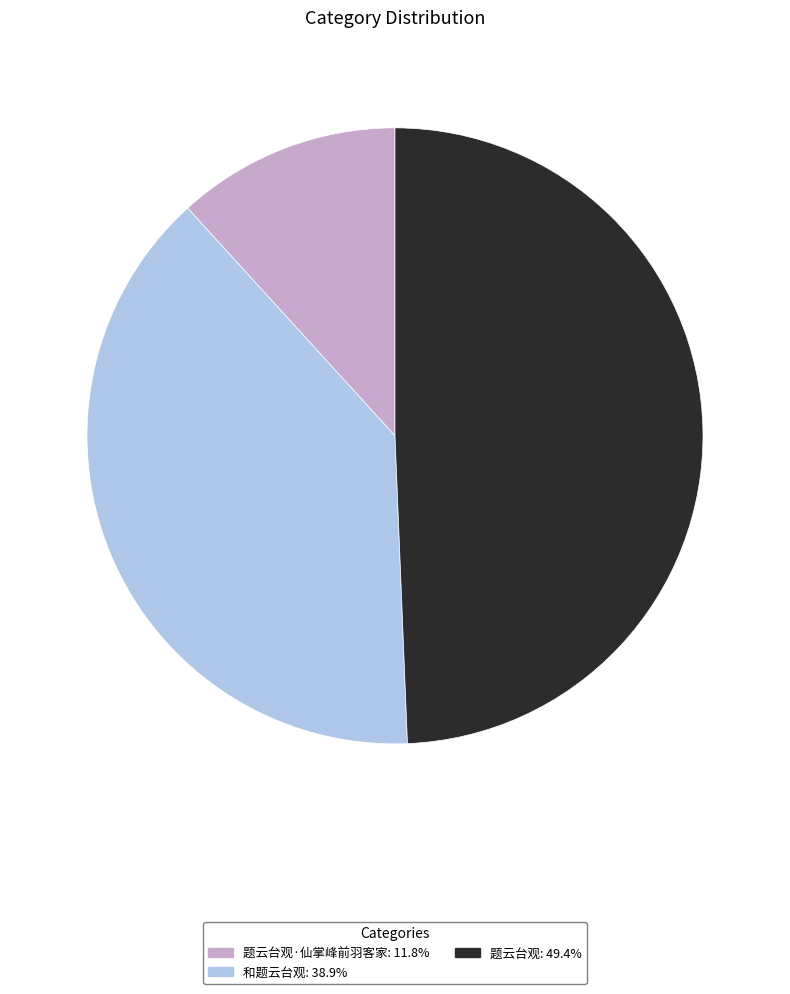

Is there any slice that represents more than half of the pie?

No